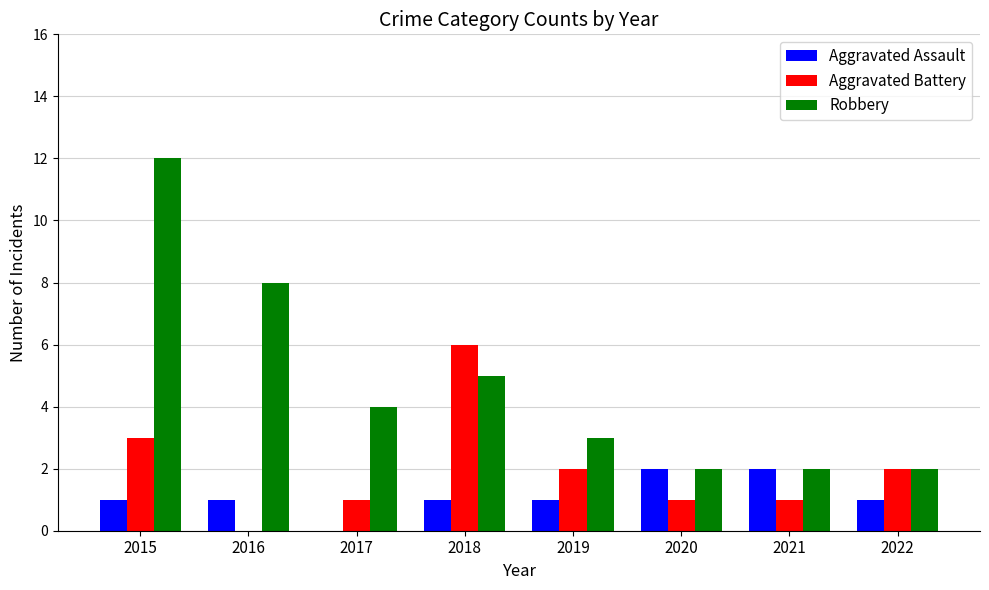

How many Robbery values are between 2 and 8?

7